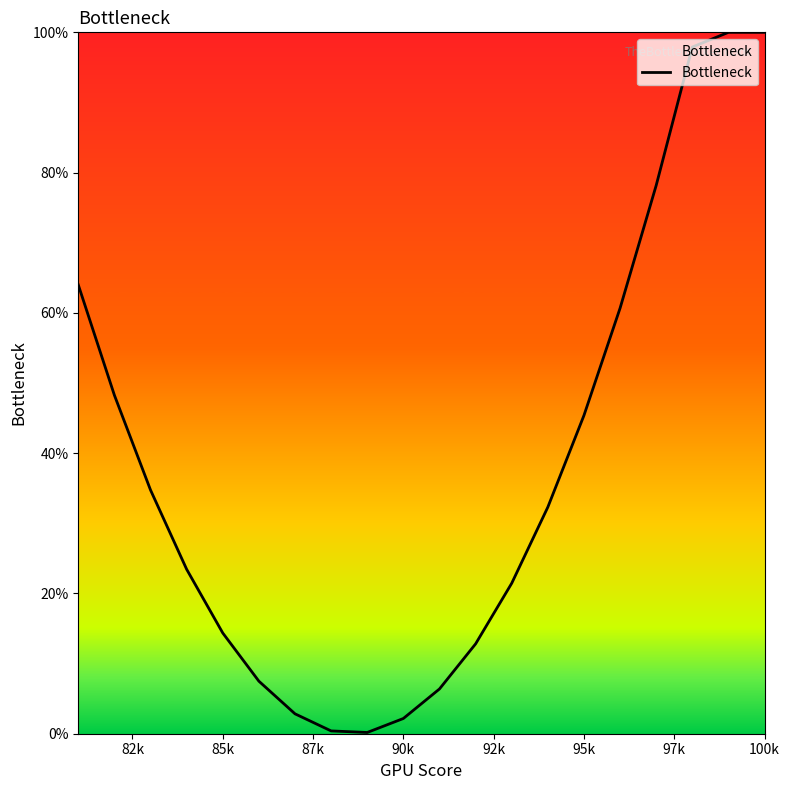

What is the difference between the maximum and minimum values?

99.8